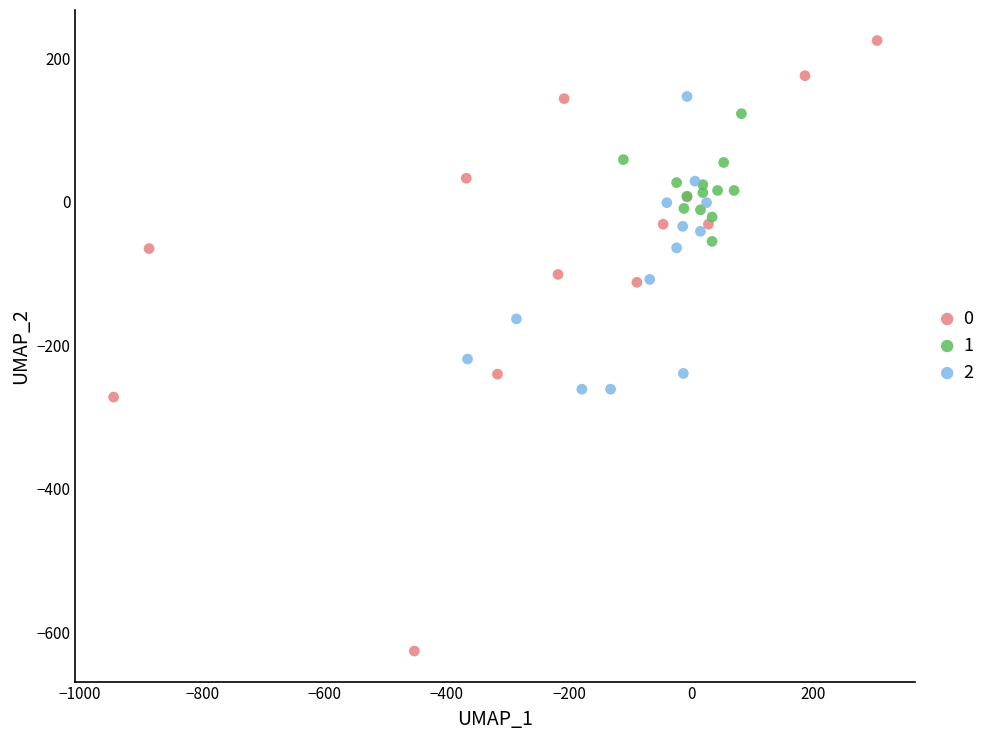

What are all the series names shown in the legend?

0, 1, 2